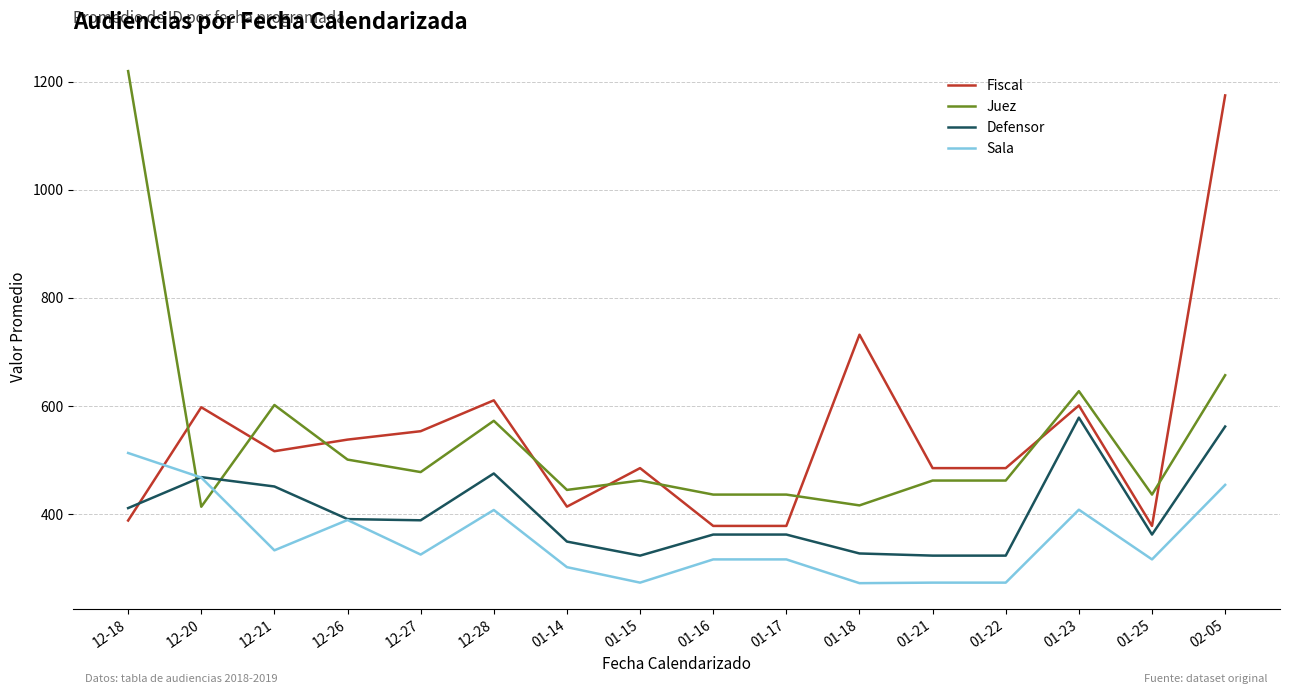

What is the difference between the highest and lowest values at 02-05?

721.0